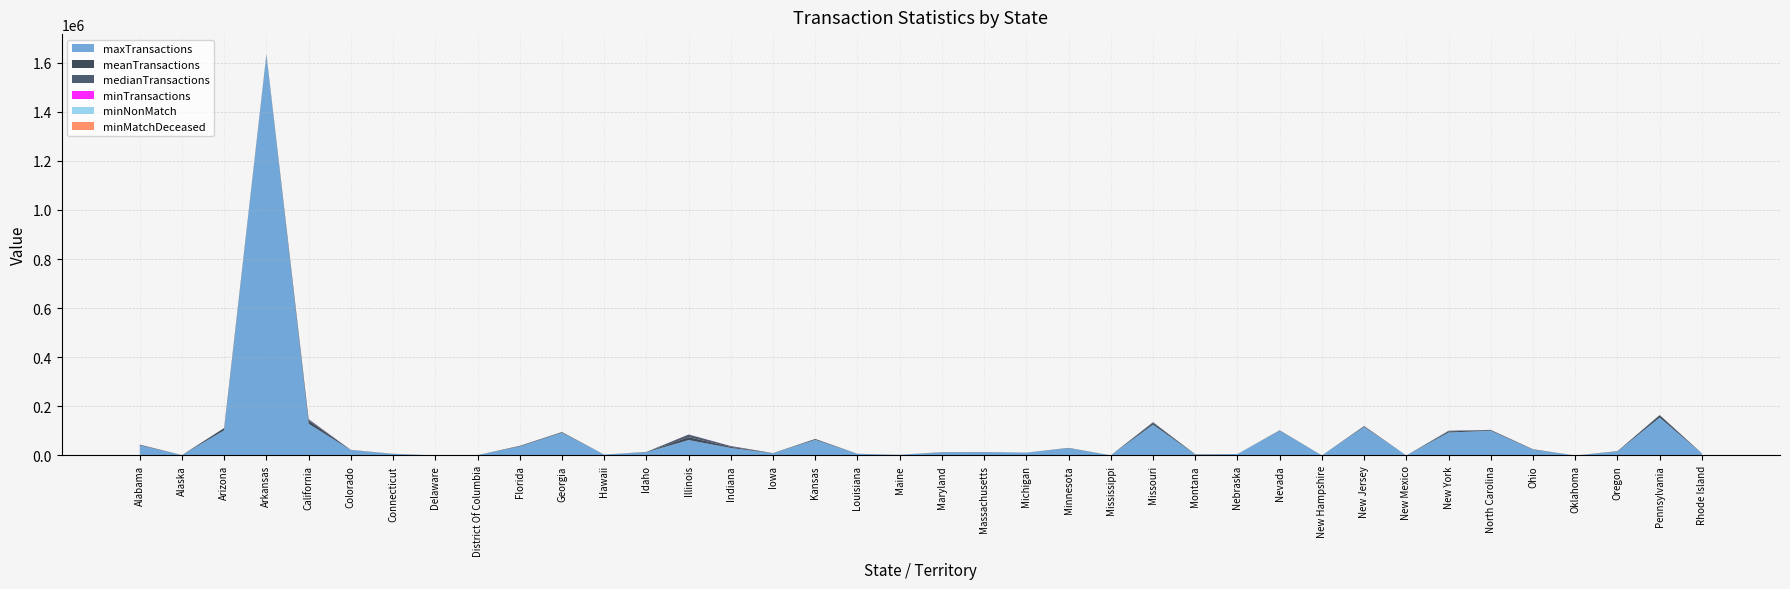

Reading right to left, list all the values displayed in this chart.

maxTransactions: Rhode Island=7998.0	Pennsylvania=154507.0	Oregon=16060.0	Oklahoma=7.0	Ohio=23603.0	North Carolina=100676.0	New York=93539.0	New Mexico=0.0	New Jersey=116165.0	New Hampshire=216.0	Nevada=100647.0	Nebraska=5806.0	Montana=3964.0	Missouri=125526.0	Mississippi=765.0	Minnesota=29510.0	Michigan=11572.0	Massachusetts=13392.0	Maryland=12635.0	Maine=2804.0	Louisiana=6351.0	Kansas=64110.0	Iowa=8830.0	Indiana=30598.0	Illinois=62787.0	Idaho=13260.0	Hawaii=3630.0	Georgia=92793.0	Florida=36672.0	District Of Columbia=1502.0	Delaware=439.0	Connecticut=6492.0	Colorado=21823.0	California=129066.0	Arkansas=1629987.0	Arizona=102628.0	Alaska=1570.0	Alabama=41099.0
meanTransactions: Rhode Island=504.0	Pennsylvania=9226.0	Oregon=1022.0	Oklahoma=0.0	Ohio=1221.0	North Carolina=2637.0	New York=4594.0	New Mexico=0.0	New Jersey=2723.0	New Hampshire=1.0	Nevada=1333.0	Nebraska=123.0	Montana=677.0	Missouri=7506.0	Mississippi=24.0	Minnesota=1151.0	Michigan=204.0	Massachusetts=453.0	Maryland=731.0	Maine=18.0	Louisiana=335.0	Kansas=3102.0	Iowa=570.0	Indiana=4329.0	Illinois=11720.0	Idaho=795.0	Hawaii=39.0	Georgia=2268.0	Florida=1795.0	District Of Columbia=2.0	Delaware=7.0	Connecticut=317.0	Colorado=934.0	California=12758.0	Arkansas=4251.0	Arizona=8717.0	Alaska=79.0	Alabama=2074.0
medianTransactions: Rhode Island=246.0	Pennsylvania=1152.0	Oregon=547.0	Oklahoma=0.0	Ohio=614.0	North Carolina=874.0	New York=2586.0	New Mexico=0.0	New Jersey=1189.0	New Hampshire=0.0	Nevada=502.0	Nebraska=50.0	Montana=483.0	Missouri=2645.0	Mississippi=8.0	Minnesota=260.0	Michigan=20.0	Massachusetts=248.0	Maryland=275.0	Maine=0.0	Louisiana=182.0	Kansas=197.0	Iowa=284.0	Indiana=3396.0	Illinois=10755.0	Idaho=453.0	Hawaii=0.0	Georgia=544.0	Florida=896.0	District Of Columbia=0.0	Delaware=0.0	Connecticut=164.0	Colorado=0.0	California=5740.0	Arkansas=44.0	Arizona=795.0	Alaska=39.0	Alabama=1024.0
minTransactions: Rhode Island=0.0	Pennsylvania=0.0	Oregon=0.0	Oklahoma=0.0	Ohio=0.0	North Carolina=66.0	New York=0.0	New Mexico=0.0	New Jersey=0.0	New Hampshire=0.0	Nevada=41.0	Nebraska=0.0	Montana=0.0	Missouri=0.0	Mississippi=0.0	Minnesota=0.0	Michigan=0.0	Massachusetts=15.0	Maryland=0.0	Maine=0.0	Louisiana=3.0	Kansas=0.0	Iowa=22.0	Indiana=207.0	Illinois=209.0	Idaho=0.0	Hawaii=0.0	Georgia=0.0	Florida=0.0	District Of Columbia=0.0	Delaware=0.0	Connecticut=12.0	Colorado=0.0	California=322.0	Arkansas=0.0	Arizona=0.0	Alaska=0.0	Alabama=187.0
minNonMatch: Rhode Island=0.0	Pennsylvania=2.9	Oregon=0.0	Oklahoma=0.0	Ohio=0.0	North Carolina=3.9	New York=23.1	New Mexico=0.0	New Jersey=10.6	New Hampshire=4.8	Nevada=21.5	Nebraska=0.0	Montana=5.7	Missouri=3.5	Mississippi=0.0	Minnesota=0.0	Michigan=0.0	Massachusetts=14.6	Maryland=0.0	Maine=5.6	Louisiana=0.0	Kansas=4.0	Iowa=9.6	Indiana=6.9	Illinois=5.8	Idaho=7.6	Hawaii=0.0	Georgia=0.2	Florida=13.0	District Of Columbia=10.0	Delaware=0.0	Connecticut=3.6	Colorado=0.0	California=25.3	Arkansas=7.6	Arizona=1.5	Alaska=0.0	Alabama=3.7
minMatchDeceased: Rhode Island=0.0	Pennsylvania=0.0	Oregon=0.0	Oklahoma=0.0	Ohio=0.0	North Carolina=0.0	New York=0.0	New Mexico=0.0	New Jersey=0.0	New Hampshire=8.5	Nevada=0.0	Nebraska=0.0	Montana=0.0	Missouri=0.0	Mississippi=0.0	Minnesota=0.0	Michigan=0.0	Massachusetts=0.0	Maryland=0.0	Maine=0.0	Louisiana=0.0	Kansas=0.0	Iowa=0.0	Indiana=0.0	Illinois=0.0	Idaho=0.0	Hawaii=0.0	Georgia=0.0	Florida=0.0	District Of Columbia=0.1	Delaware=0.0	Connecticut=0.0	Colorado=0.0	California=0.0	Arkansas=0.0	Arizona=0.0	Alaska=0.0	Alabama=0.1